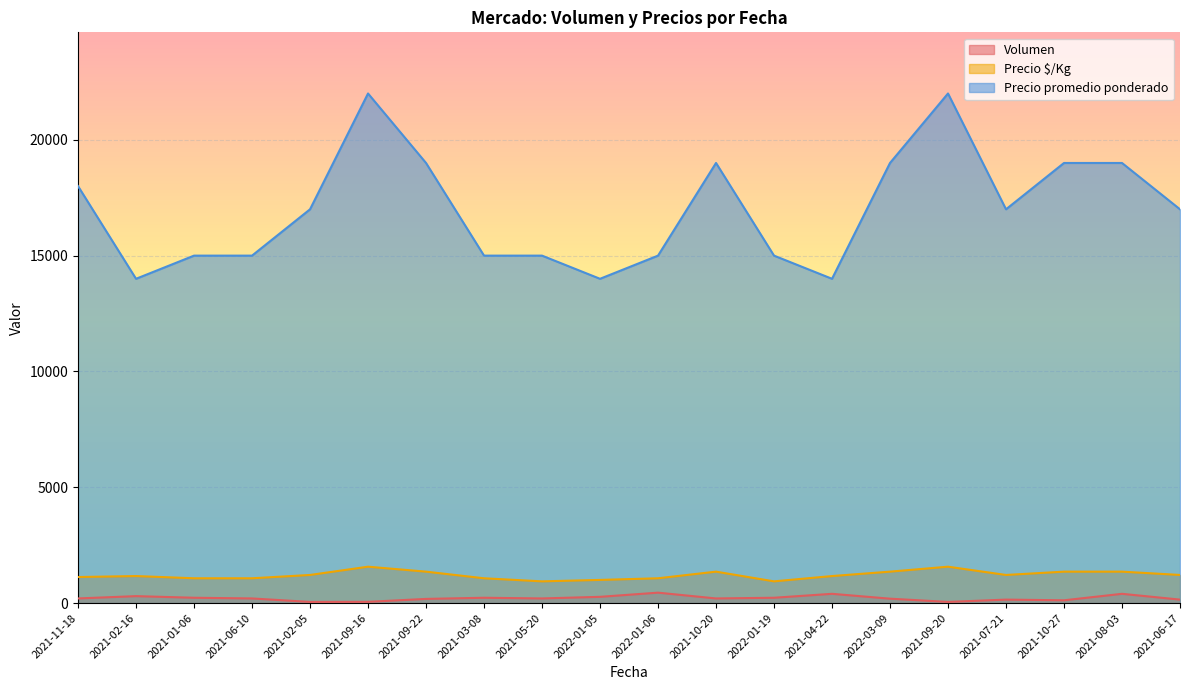

Between 2021-02-16 and 2021-07-21, which series saw the biggest shift?

Precio promedio ponderado